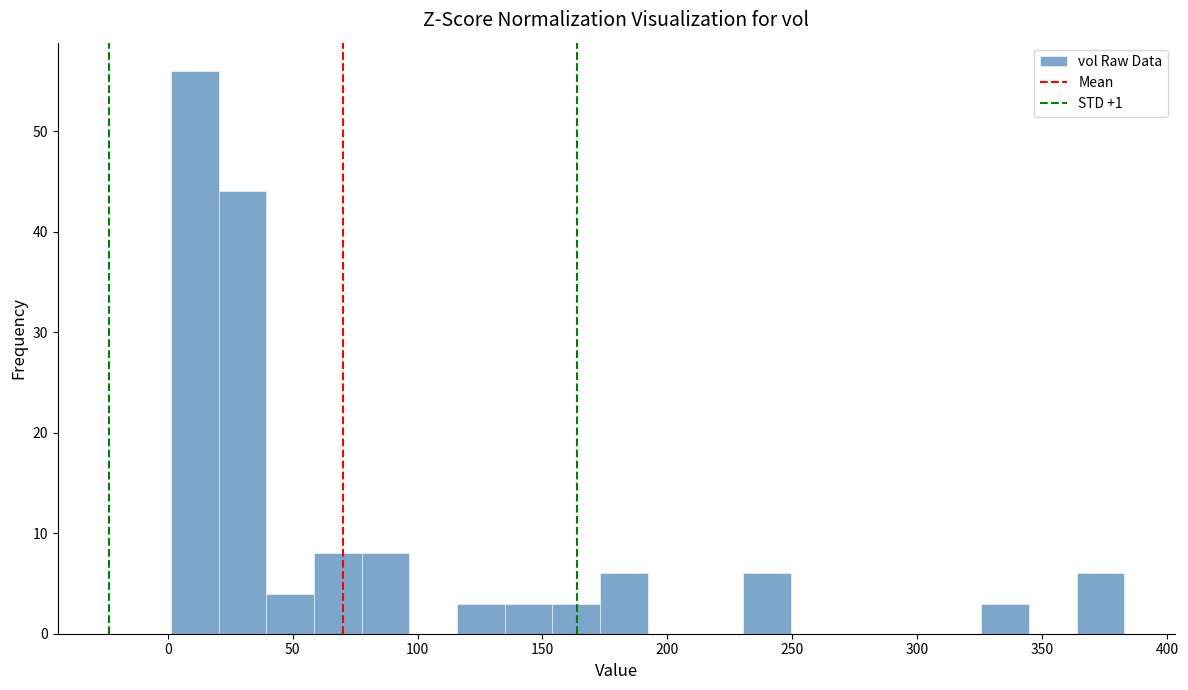

Around what value on the x-axis is the tallest bar? Give the approximate position of its centre, as read against the axis.

10